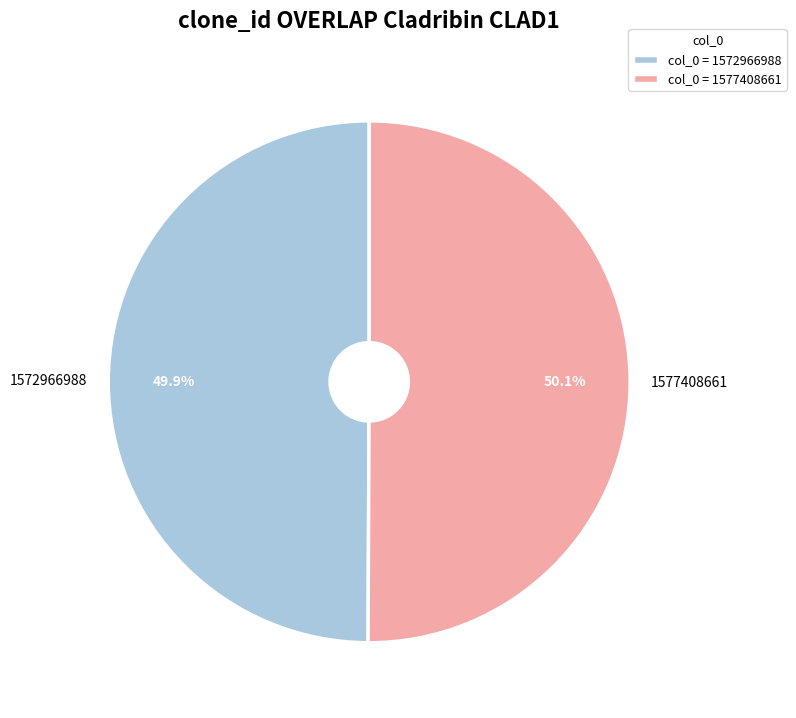

What is the ratio of the value at 1572966988 to the value at 1577408661?

1.0